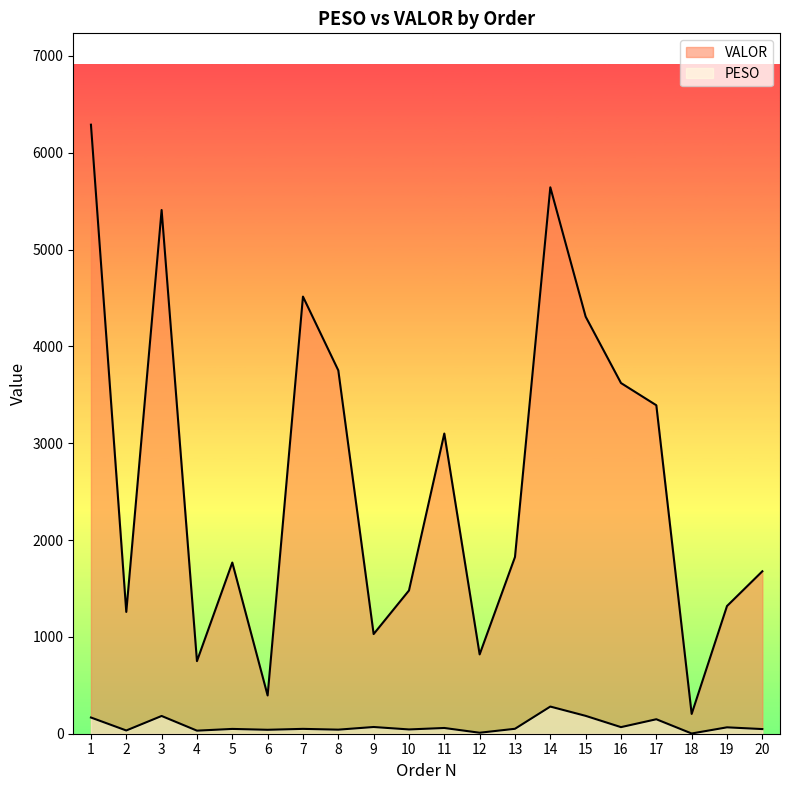

List the series in order of their peak value, lowest first.

PESO, VALOR